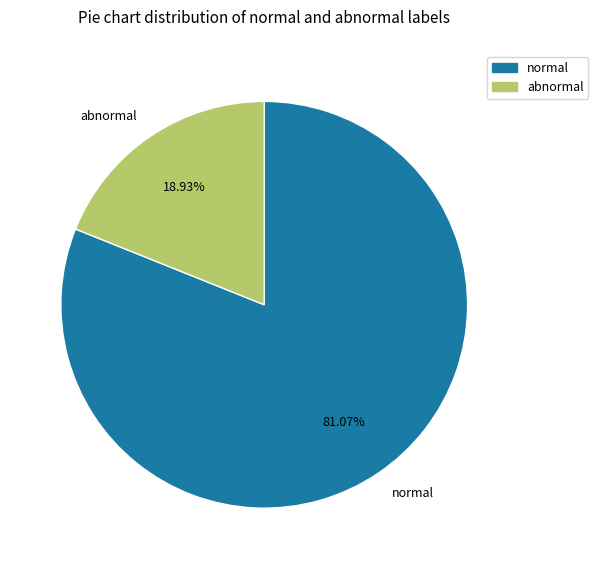

Between abnormal and normal, which is larger?

normal